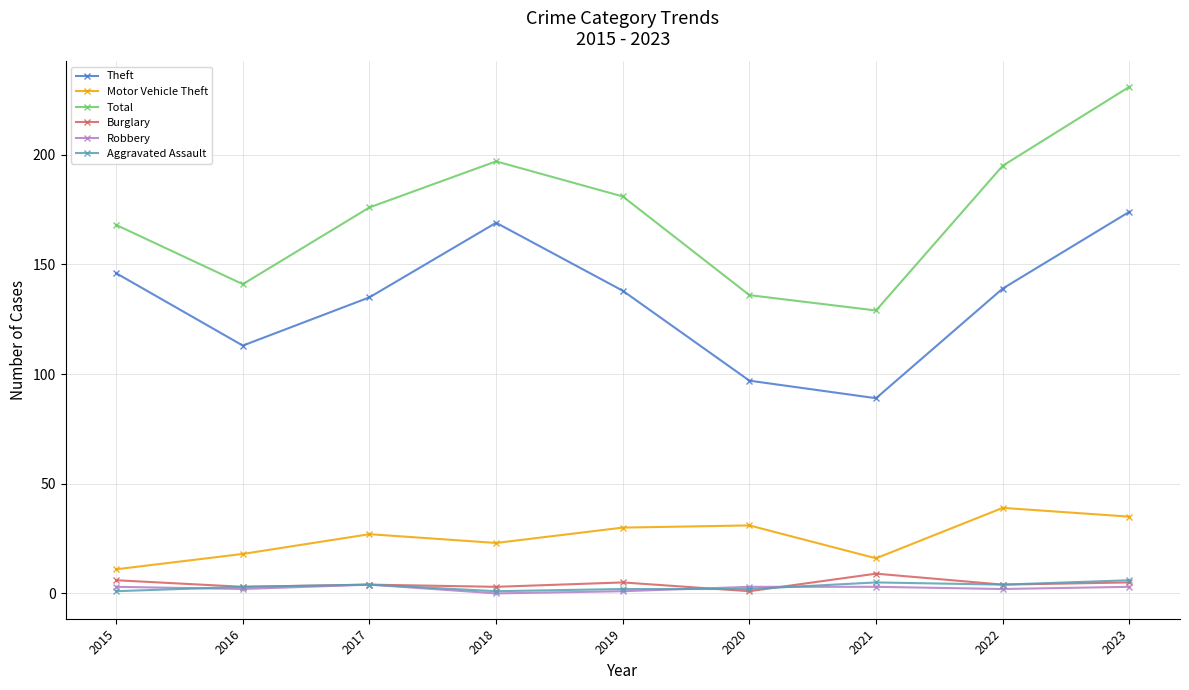

True or false: Theft has a value of 304 at 2018.

False